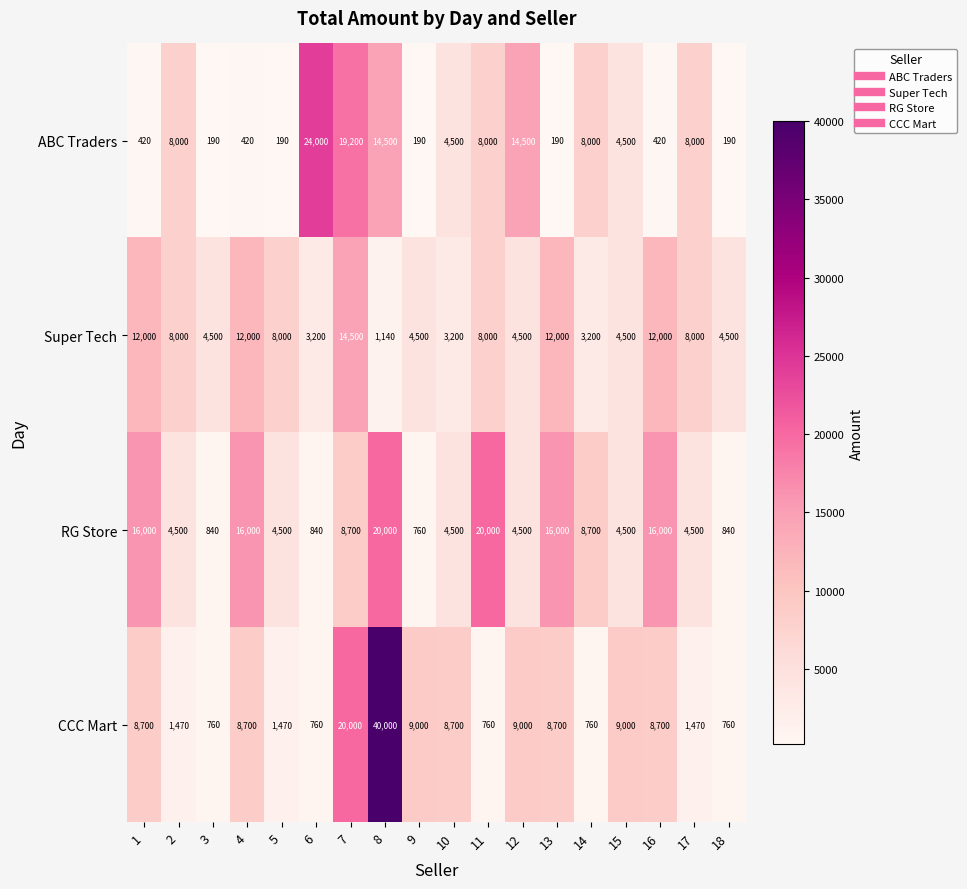

What is the difference between the highest and lowest values at 18?

4310